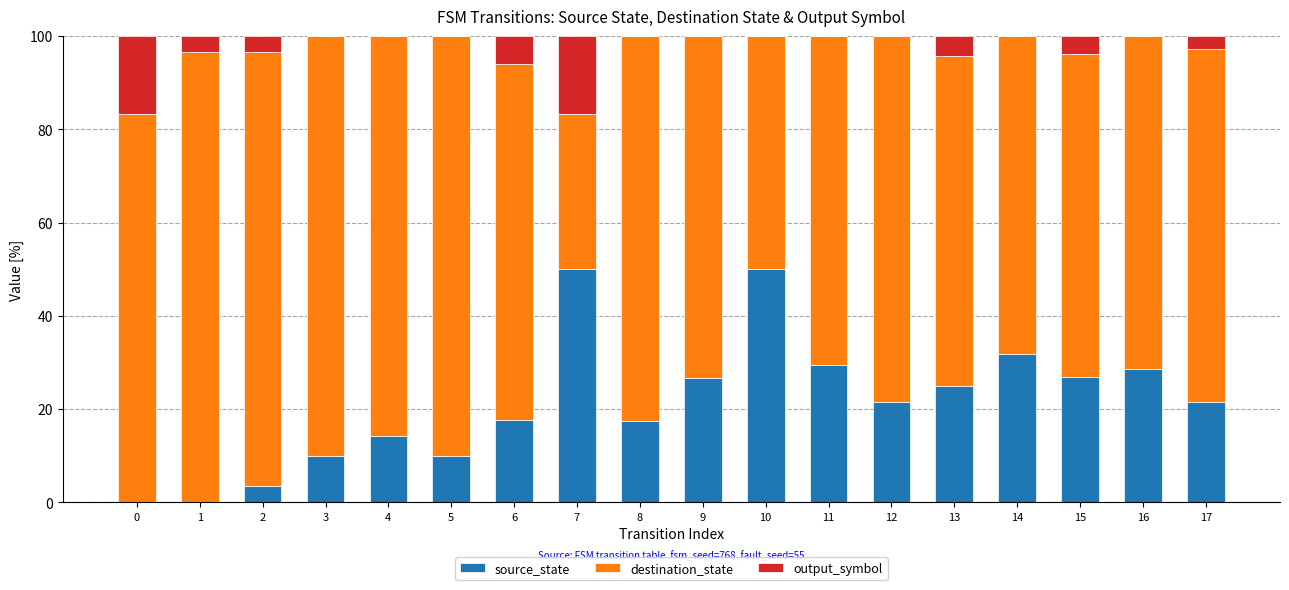

What is the maximum value for source_state?

50.0